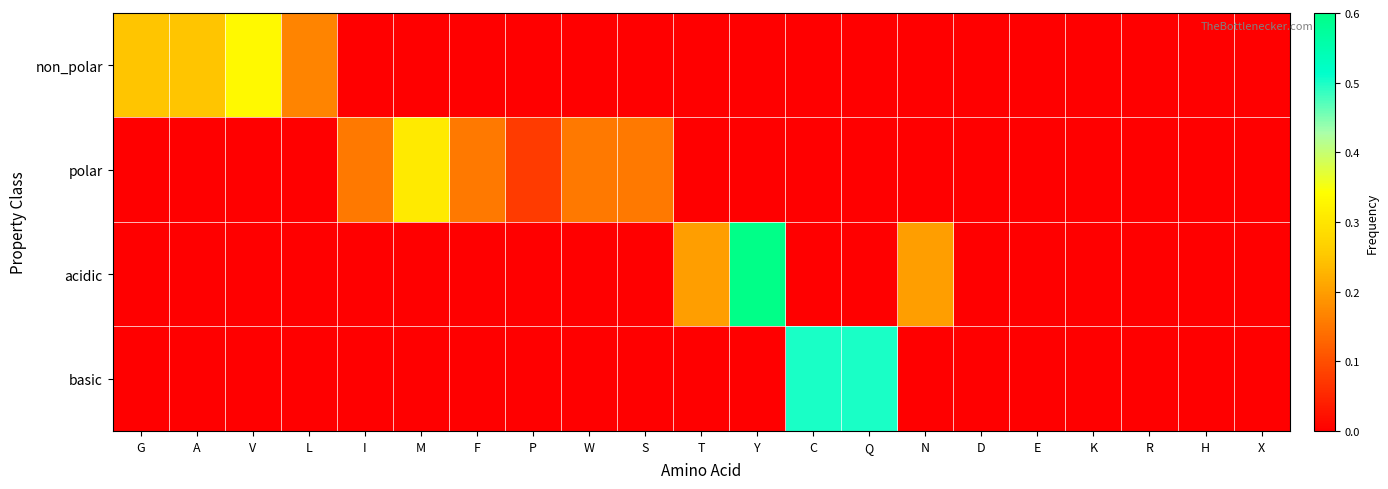

List the series in order of their peak value, highest first.

acidic, basic, non_polar, polar